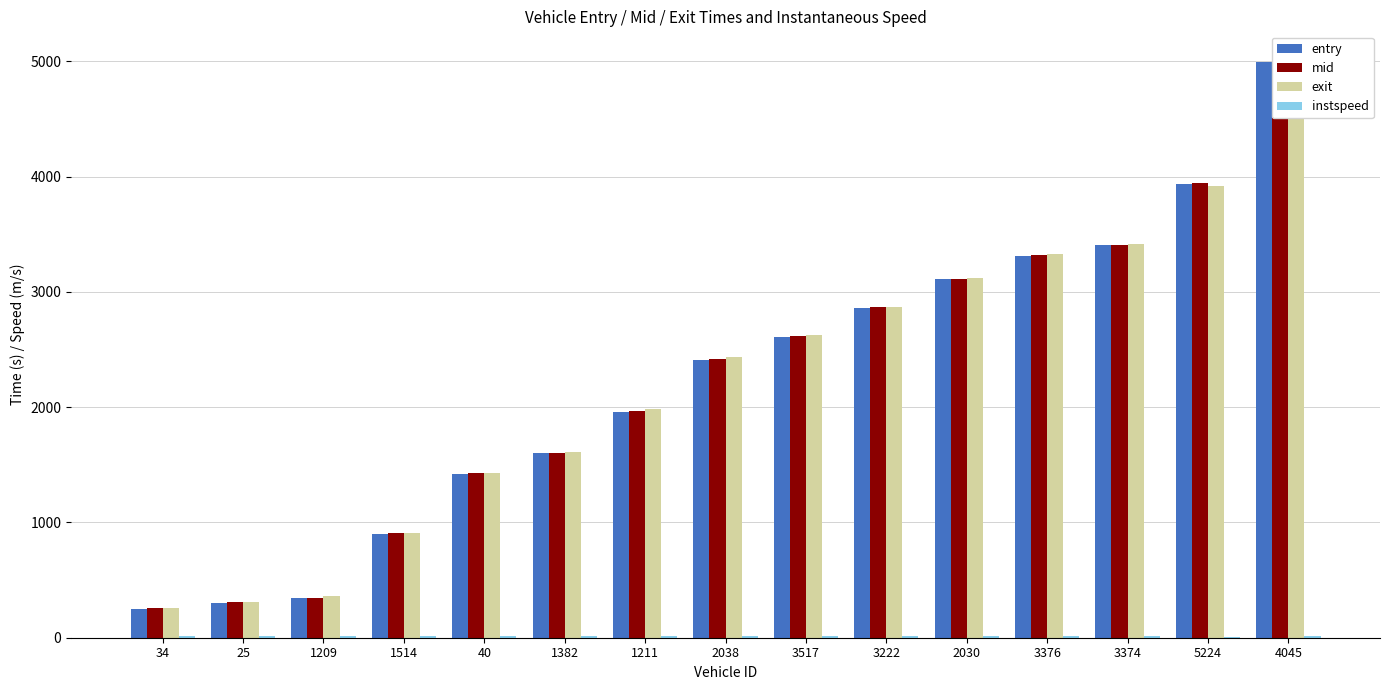

Reading left to right, what are all the values shown in this chart?

entry: 251.0	302.6	342.7	902.8	1421.8	1601.4	1959.8	2410.6	2613.0	2862.4	3108.5	3312.8	3404.6	3939.5	4998.6
mid: 254.5	306.4	347.3	907.3	1425.5	1605.2	1963.4	2414.4	2617.4	2866.0	3113.3	3316.6	3408.6	3943.3	5003.1
exit: 260.5	312.5	363.5	911.8	1432.1	1611.9	1983.0	2433.3	2622.2	2872.1	3120.6	3333.1	3414.9	3919.6	5010.1
instspeed: 13.8	12.2	11.0	15.1	12.5	11.9	13.2	12.8	14.4	13.3	10.7	13.0	12.7	5.0	12.5